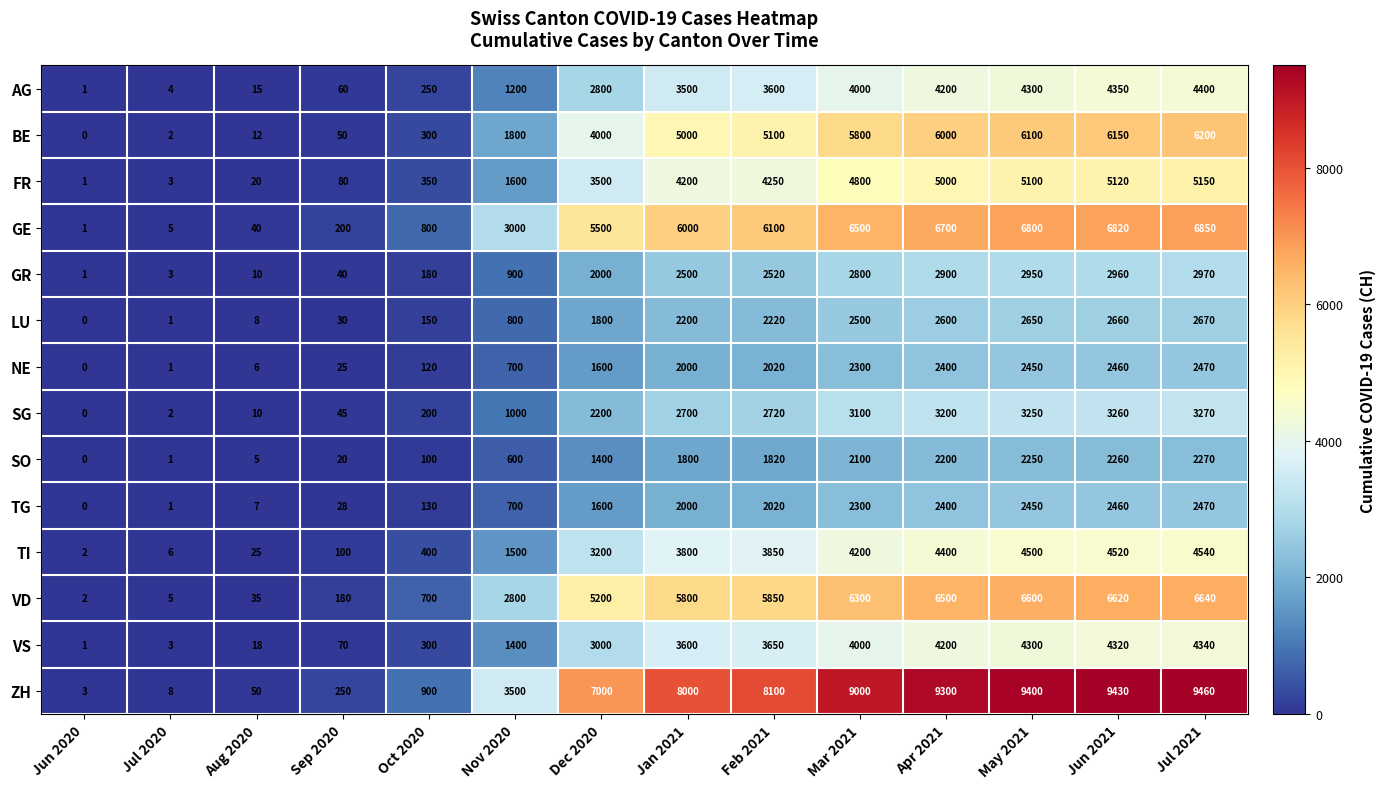

What is the total value across all series at Nov 2020?

21500